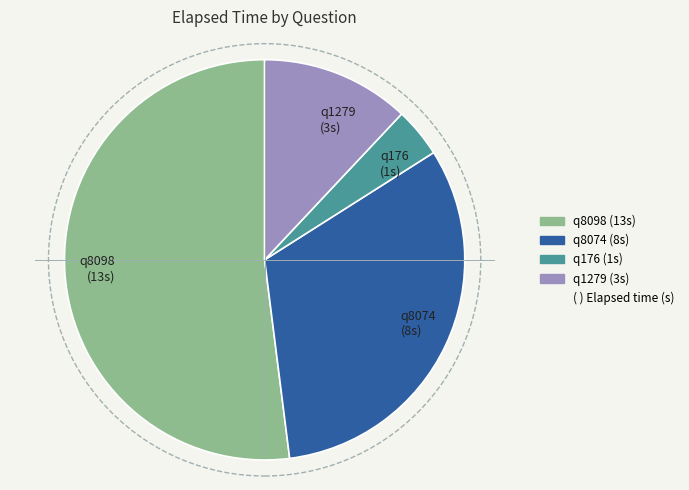

True or false: q176 accounts for 4% of the total.

True